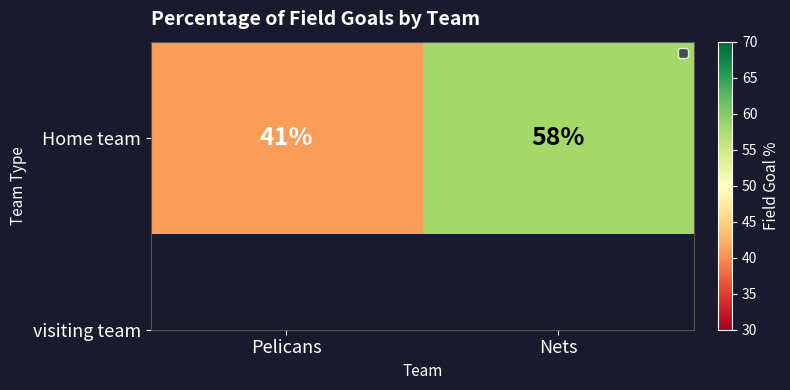

What is the greatest value displayed?

58